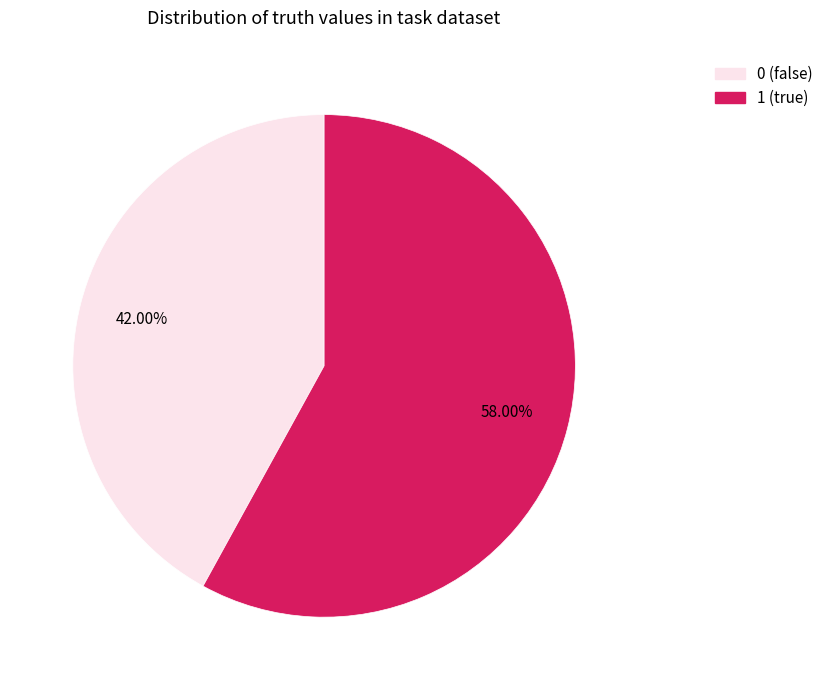

What percentage do 0 and 1 together represent?

100.0%